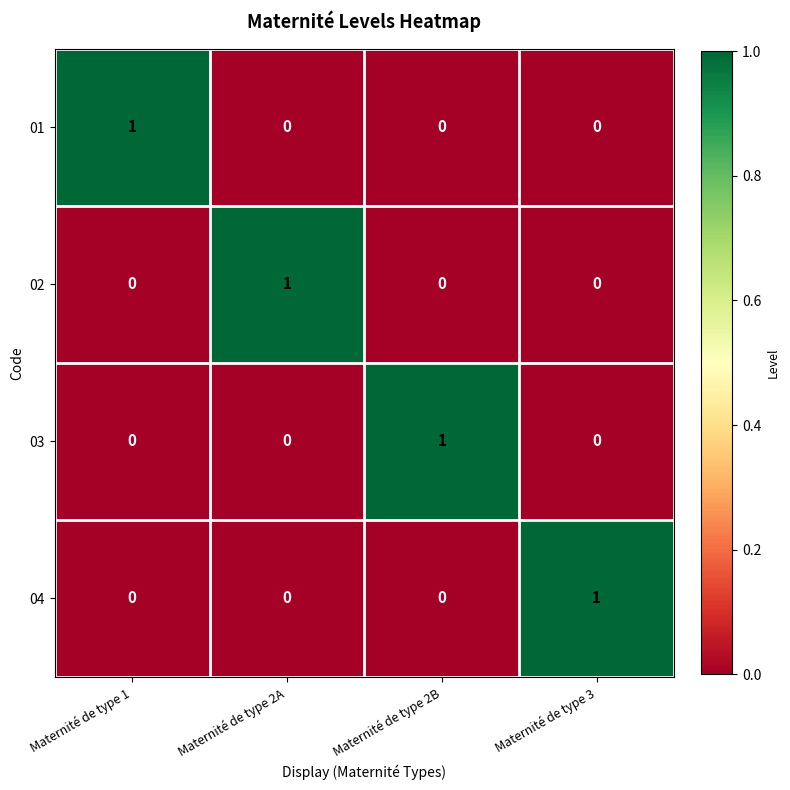

How many 02 values are between 0 and 1?

4